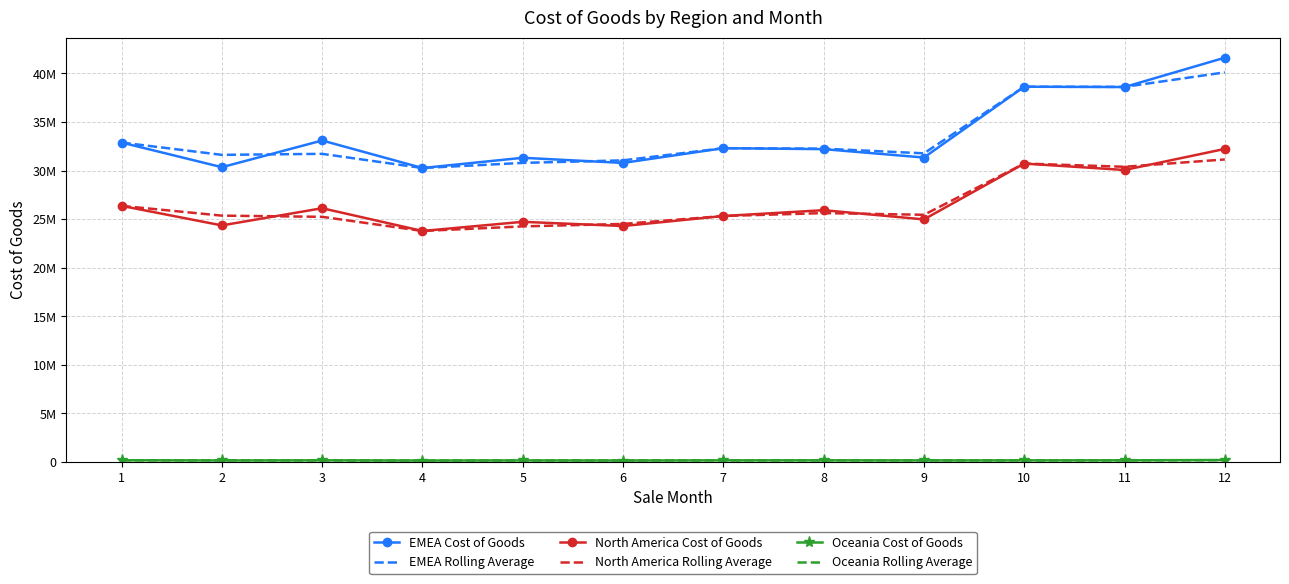

What is the sum of all North America Cost of Goods values?

318808445.0